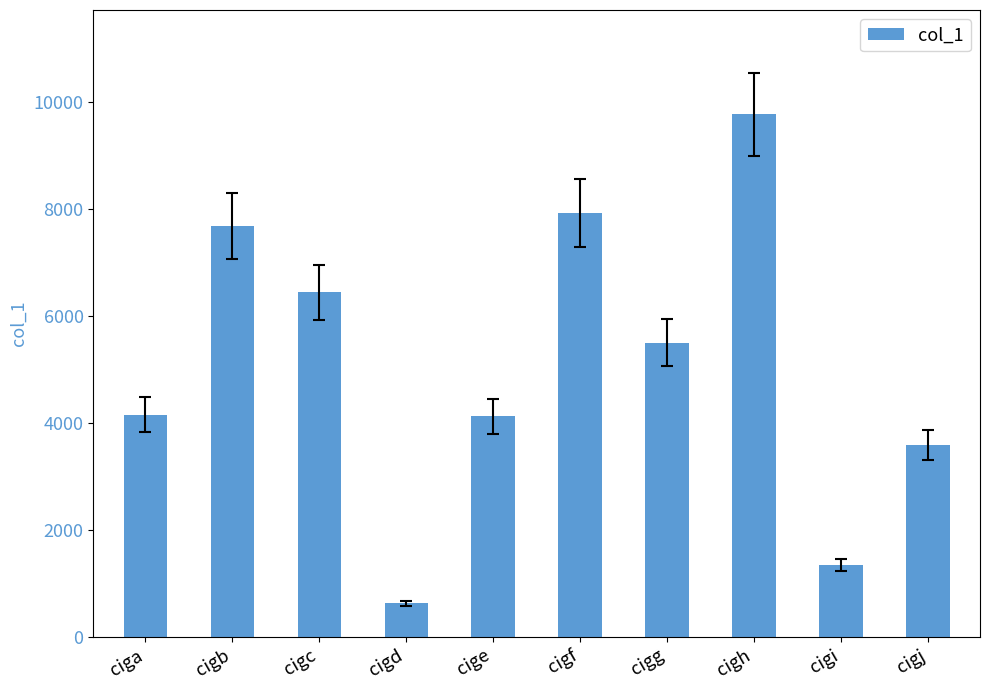

Approximately how many times larger is the value at cigc compared to cigj?

1.8